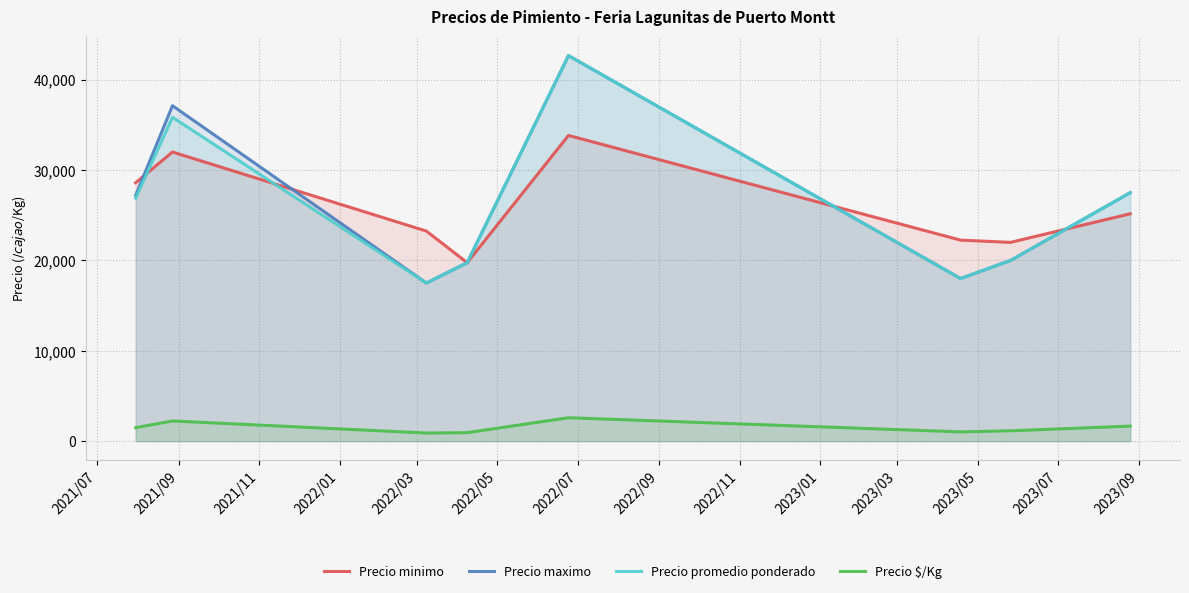

True or false: Precio minimo and Precio $/Kg cross at least once.

False